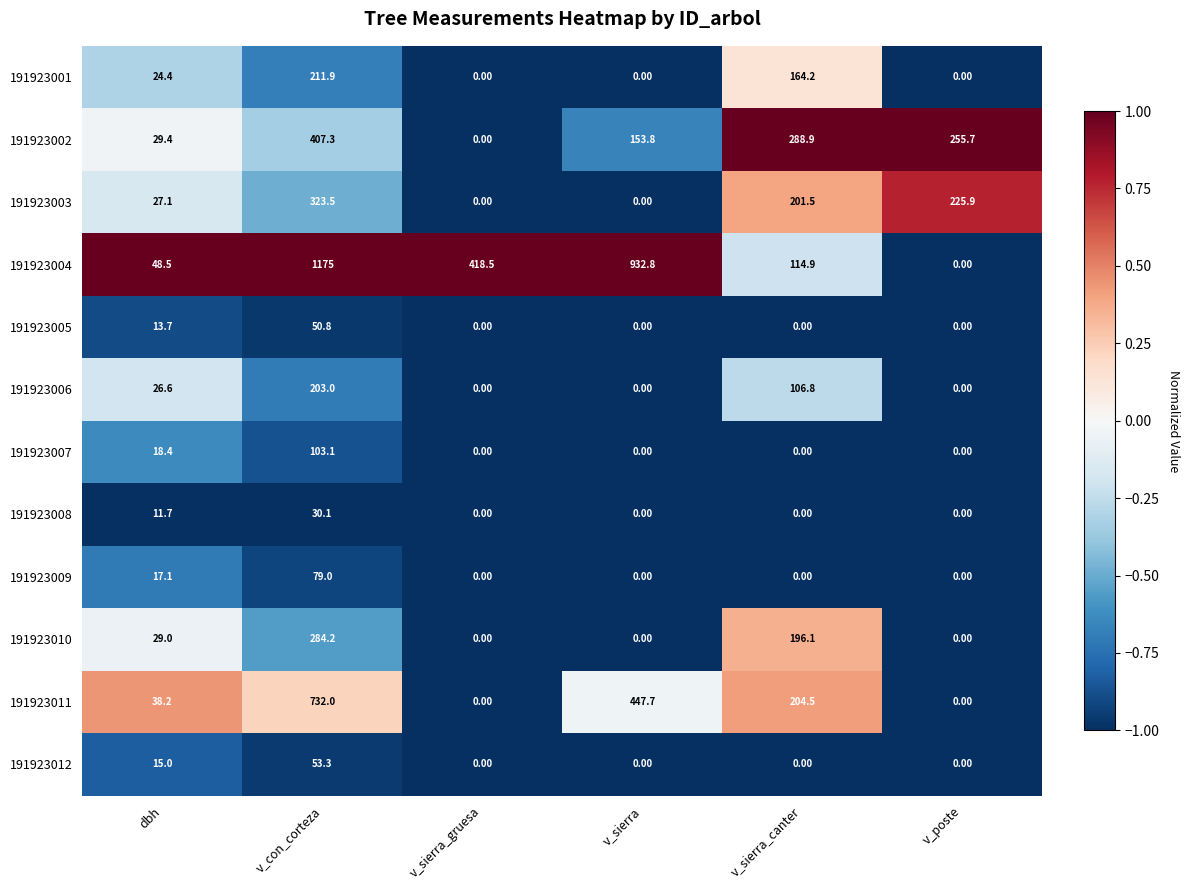

What is the difference between the 191923010 values at dbh and v_poste?

29.0